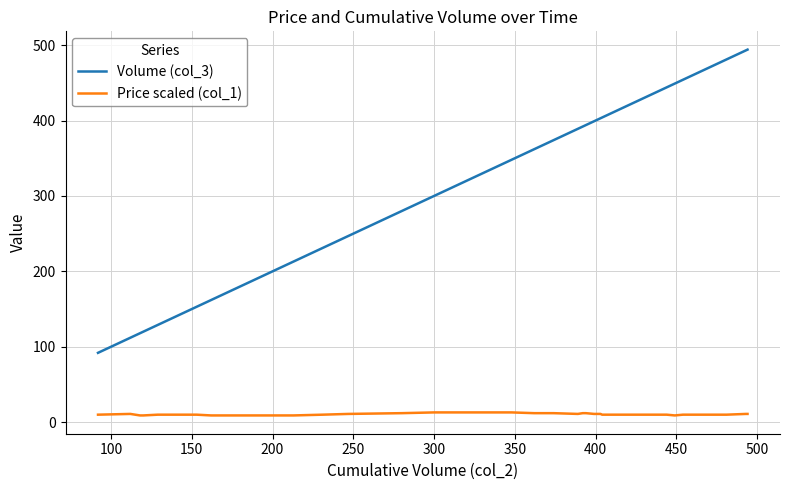

How many categories are shown in the chart?

40